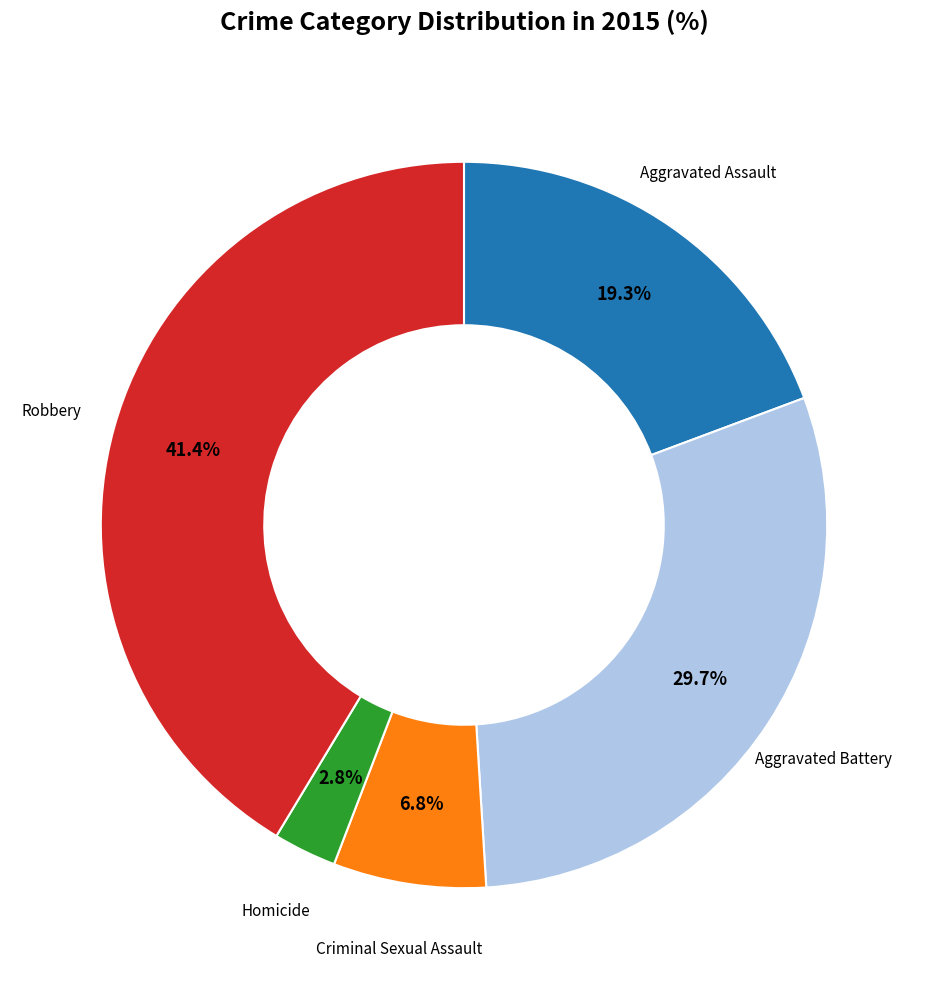

How many slices are in this pie chart?

5